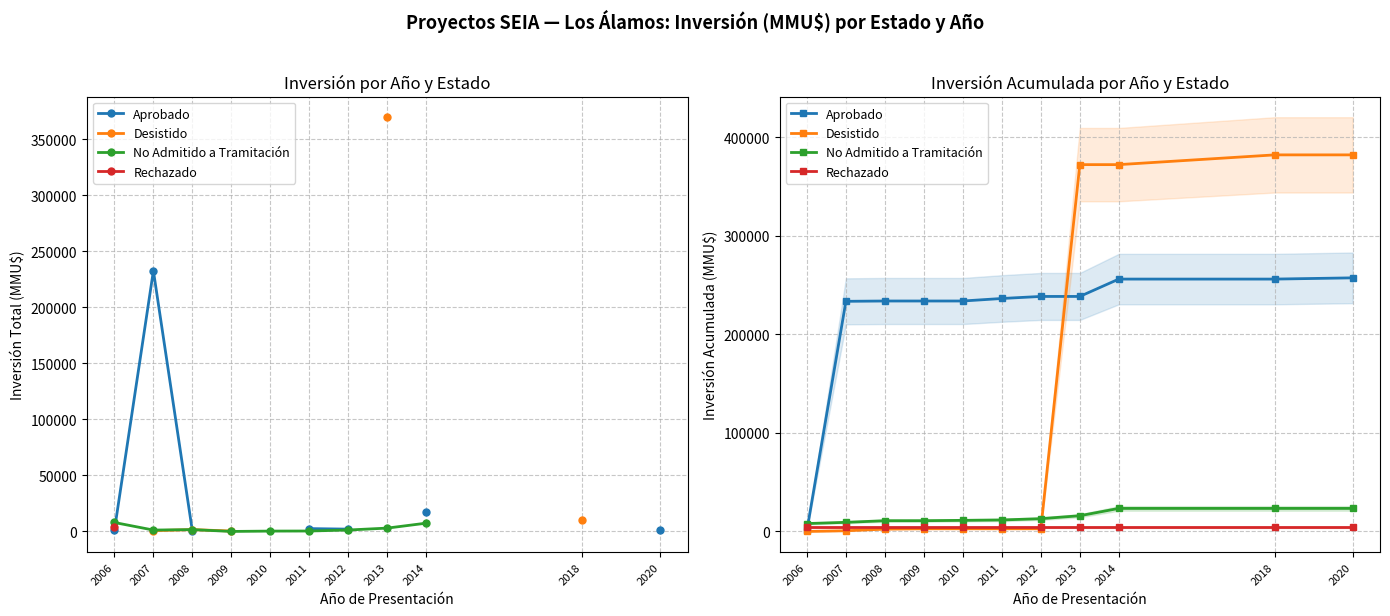

At how many categories does at least one series exceed 145697?

10